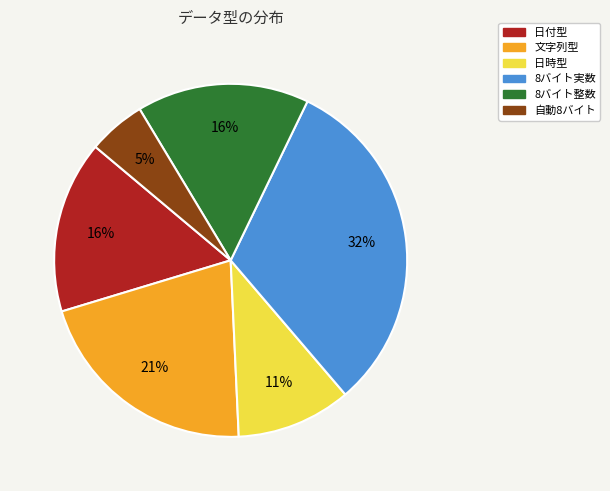

Count the number of slices in the pie.

6